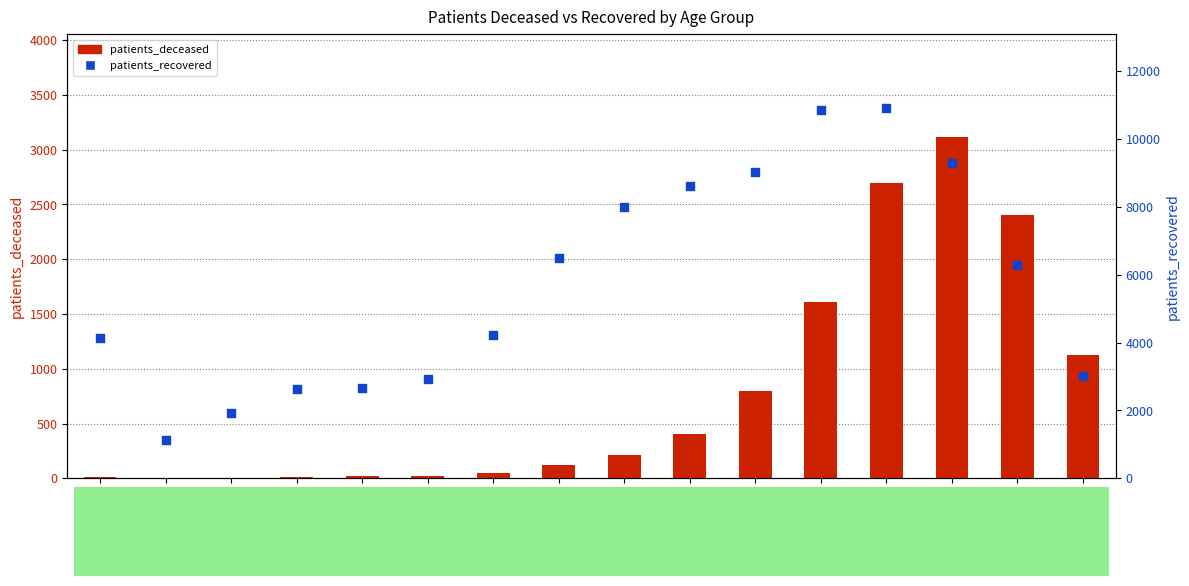

What are all the series names shown in the legend?

patients_deceased, patients_recovered